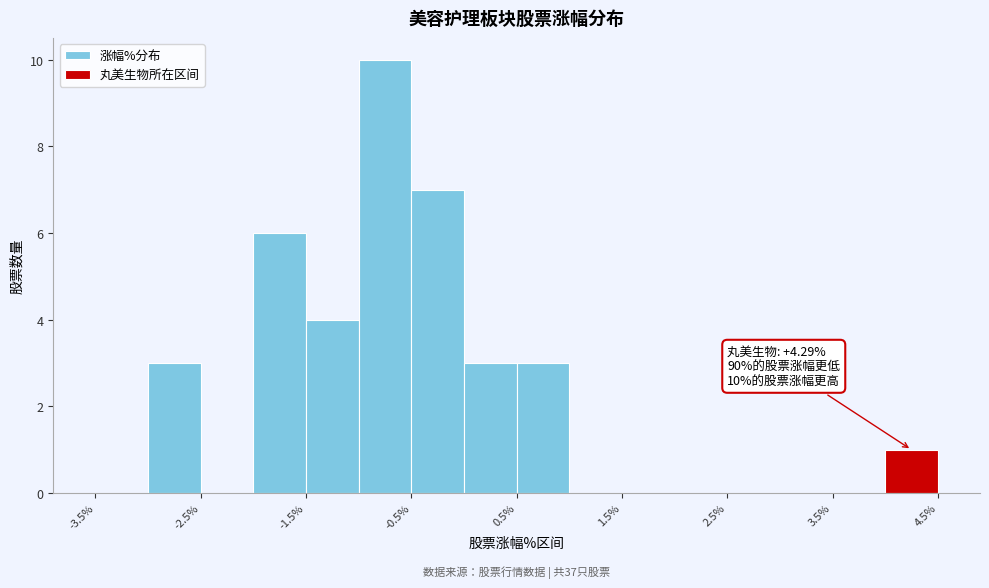

Over which range of the x-axis is the bar tallest?

-1.0 to -0.5